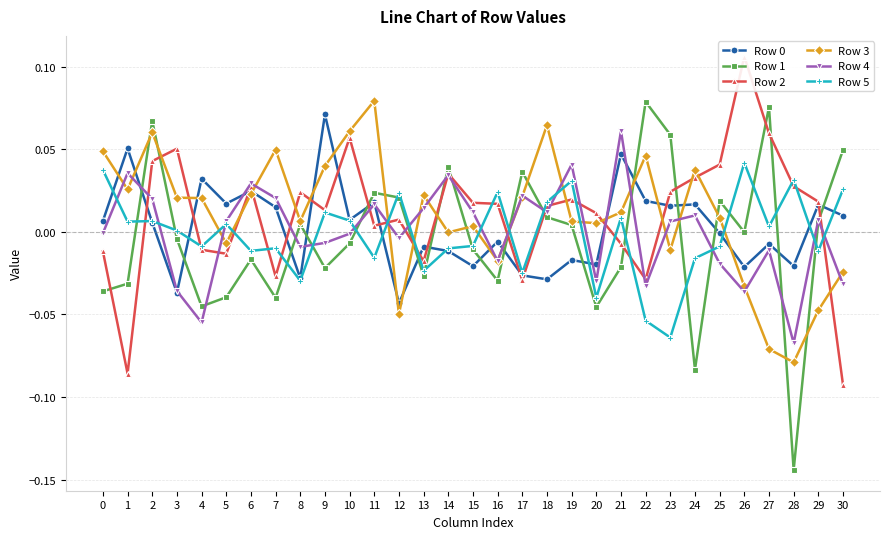

Reading left to right, transcribe all the data shown in this chart.

Row 0: 0=0.0	1=0.1	2=0.0	3=-0.0	4=0.0	5=0.0	6=0.0	7=0.0	8=-0.0	9=0.1	10=0.0	11=0.0	12=-0.0	13=-0.0	14=-0.0	15=-0.0	16=-0.0	17=-0.0	18=-0.0	19=-0.0	20=-0.0	21=0.0	22=0.0	23=0.0	24=0.0	25=-0.0	26=-0.0	27=-0.0	28=-0.0	29=0.0	30=0.0
Row 1: 0=-0.0	1=-0.0	2=0.1	3=-0.0	4=-0.0	5=-0.0	6=-0.0	7=-0.0	8=0.0	9=-0.0	10=-0.0	11=0.0	12=0.0	13=-0.0	14=0.0	15=-0.0	16=-0.0	17=0.0	18=0.0	19=0.0	20=-0.0	21=-0.0	22=0.1	23=0.1	24=-0.1	25=0.0	26=-0.0	27=0.1	28=-0.1	29=0.0	30=0.0
Row 2: 0=-0.0	1=-0.1	2=0.0	3=0.1	4=-0.0	5=-0.0	6=0.0	7=-0.0	8=0.0	9=0.0	10=0.1	11=0.0	12=0.0	13=-0.0	14=0.0	15=0.0	16=0.0	17=-0.0	18=0.0	19=0.0	20=0.0	21=-0.0	22=-0.0	23=0.0	24=0.0	25=0.0	26=0.1	27=0.1	28=0.0	29=0.0	30=-0.1
Row 3: 0=0.0	1=0.0	2=0.1	3=0.0	4=0.0	5=-0.0	6=0.0	7=0.0	8=0.0	9=0.0	10=0.1	11=0.1	12=-0.0	13=0.0	14=-0.0	15=0.0	16=-0.0	17=0.0	18=0.1	19=0.0	20=0.0	21=0.0	22=0.0	23=-0.0	24=0.0	25=0.0	26=-0.0	27=-0.1	28=-0.1	29=-0.0	30=-0.0
Row 4: 0=-0.0	1=0.0	2=0.0	3=-0.0	4=-0.1	5=0.0	6=0.0	7=0.0	8=-0.0	9=-0.0	10=-0.0	11=0.0	12=-0.0	13=0.0	14=0.0	15=0.0	16=-0.0	17=0.0	18=0.0	19=0.0	20=-0.0	21=0.1	22=-0.0	23=0.0	24=0.0	25=-0.0	26=-0.0	27=-0.0	28=-0.1	29=0.0	30=-0.0
Row 5: 0=0.0	1=0.0	2=0.0	3=0.0	4=-0.0	5=0.0	6=-0.0	7=-0.0	8=-0.0	9=0.0	10=0.0	11=-0.0	12=0.0	13=-0.0	14=-0.0	15=-0.0	16=0.0	17=-0.0	18=0.0	19=0.0	20=-0.0	21=0.0	22=-0.1	23=-0.1	24=-0.0	25=-0.0	26=0.0	27=0.0	28=0.0	29=-0.0	30=0.0